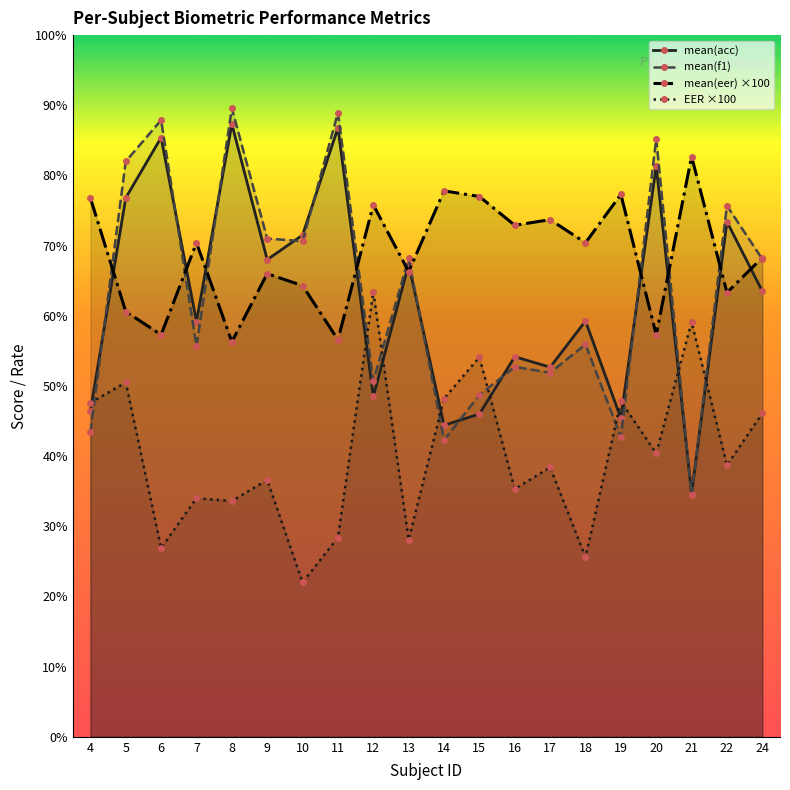

Count the number of categories in the chart.

20